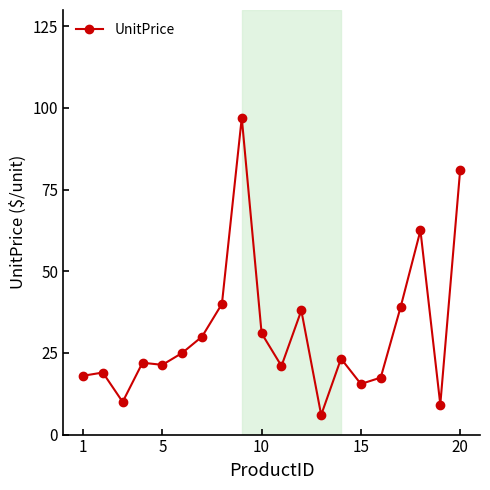

True or false: the data has more than 1 interior local peaks.

True